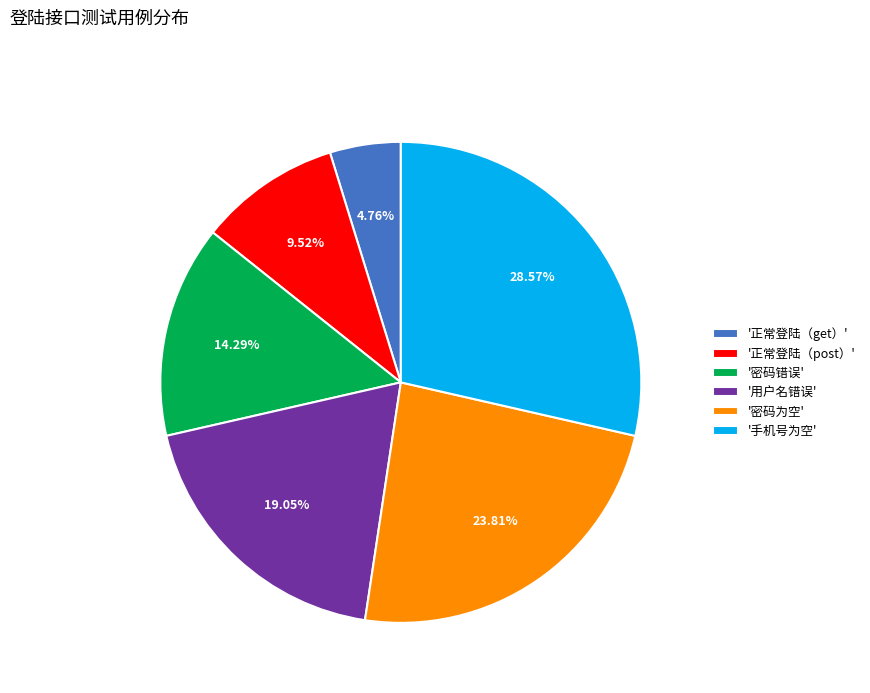

Approximately how many times larger is the value at '用户名错误' compared to '密码错误'?

1.3